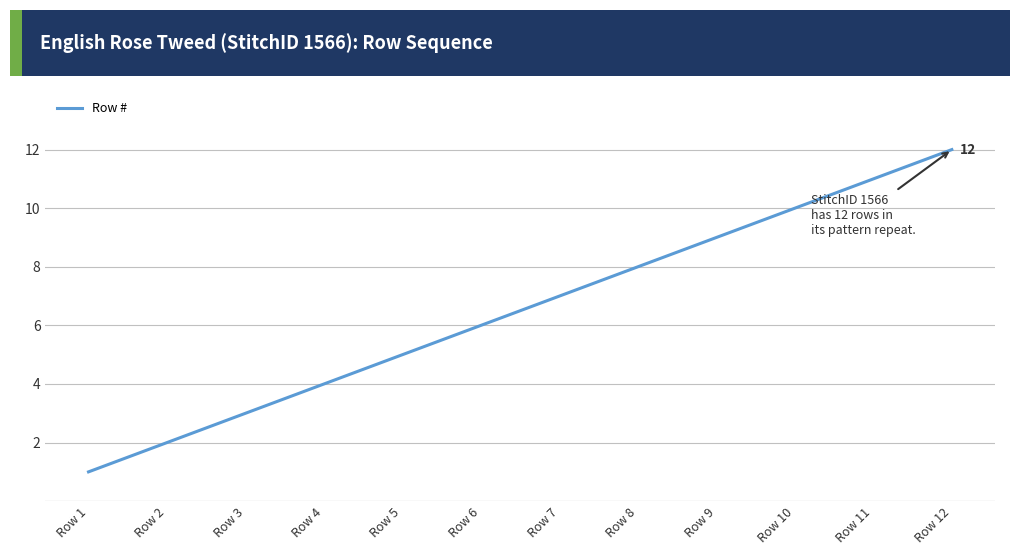

What is the minimum value shown in the chart?

1